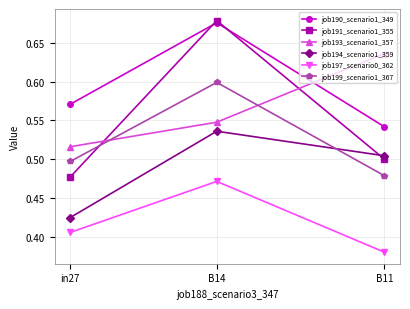

Is this an area chart (filled region under the line)?

No